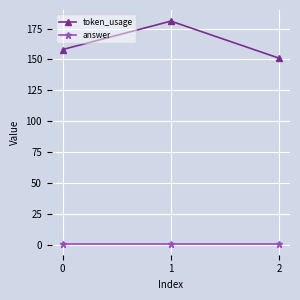

Does the chart display data point markers on the line(s)?

Yes